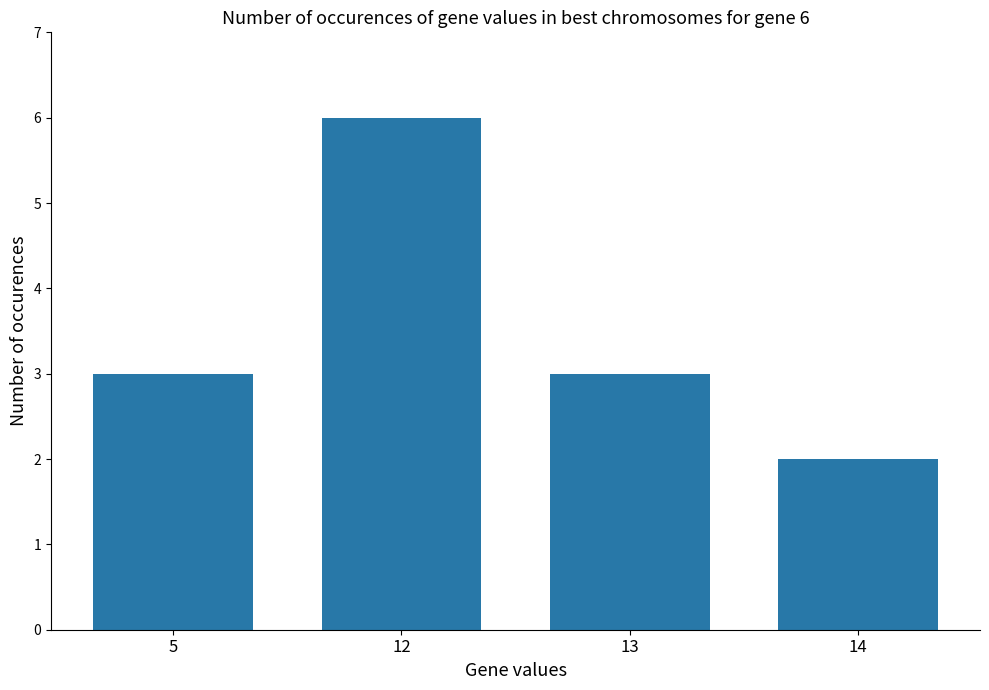

What is the approximate value at 13?

3